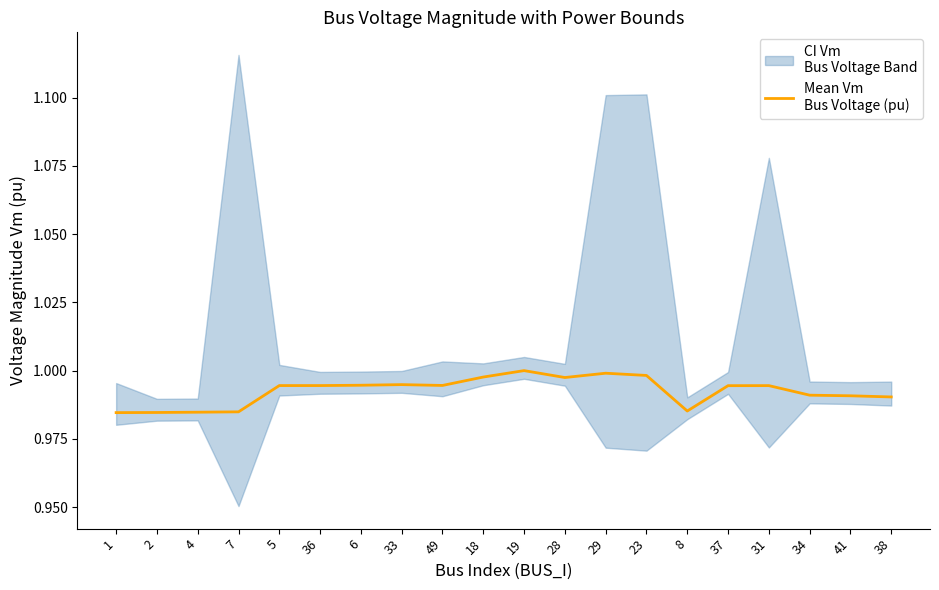

What is the label of the 19th point from the right?

2